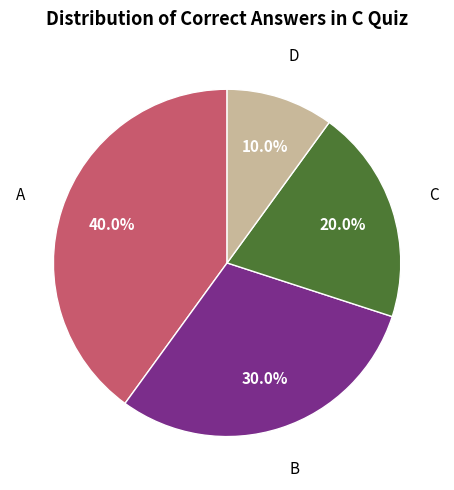

Is there any slice that represents more than half of the pie?

No